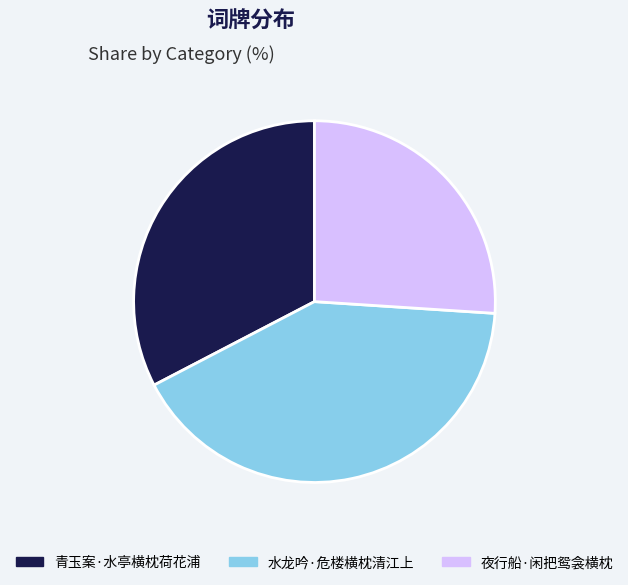

Does 青玉案·水亭横枕荷花浦 represent more than half of the total?

No